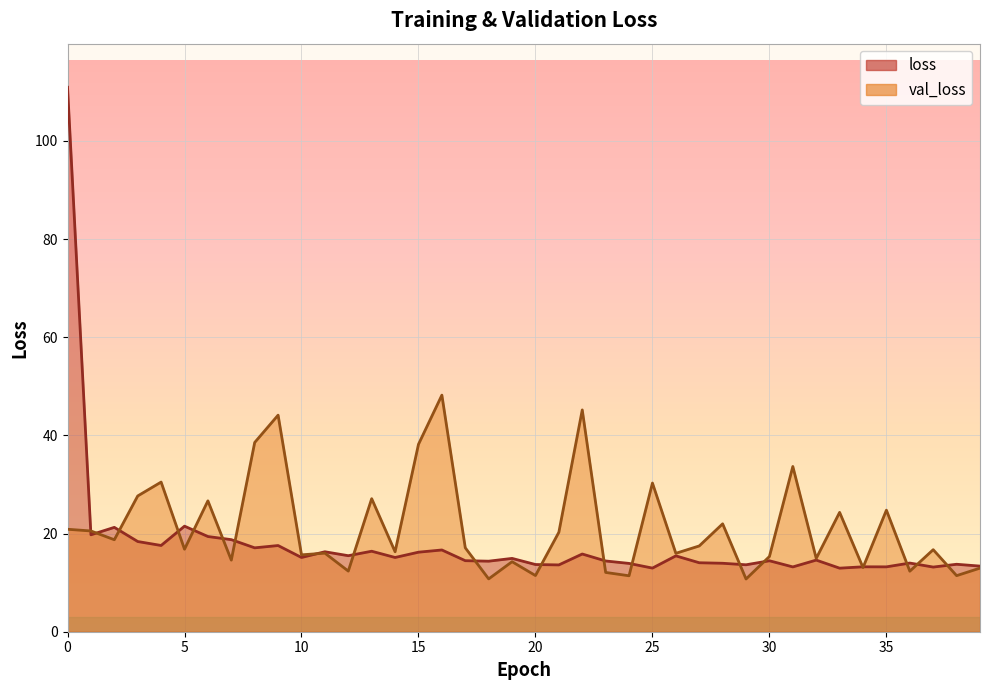

At which category does val_loss reach its first local valley?

2